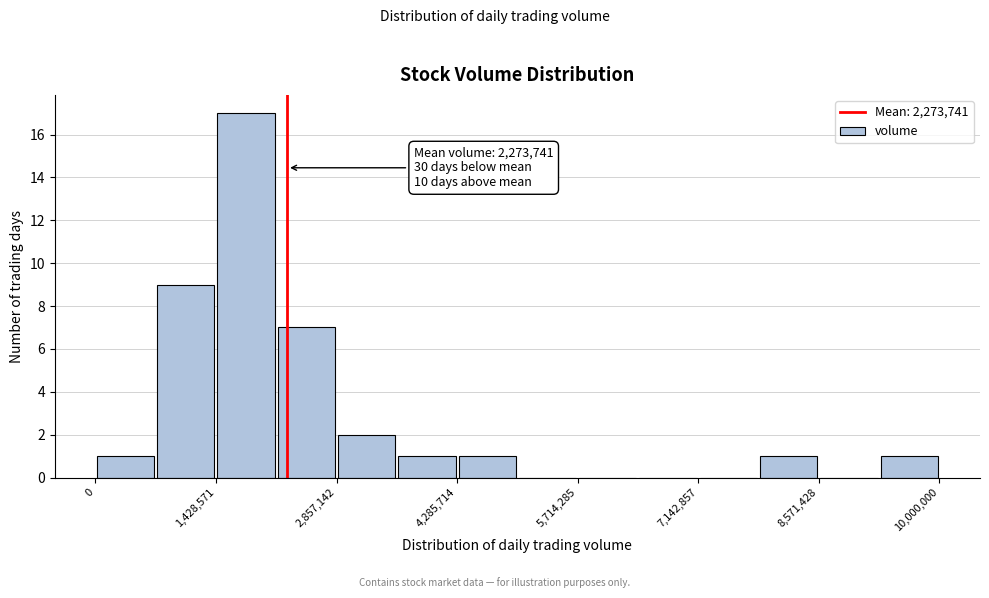

Read against the x-axis, roughly where is the centre of the tallest bar?

1800000